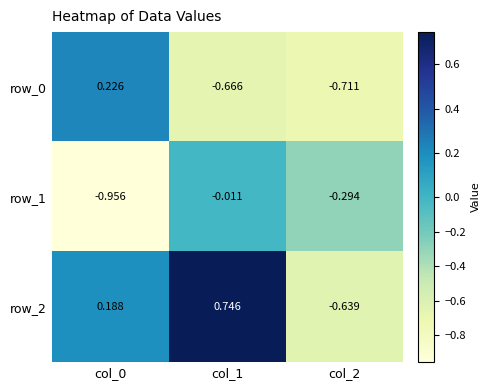

Is the value of row_2 at col_1 greater than the value of row_0 at col_1?

Yes